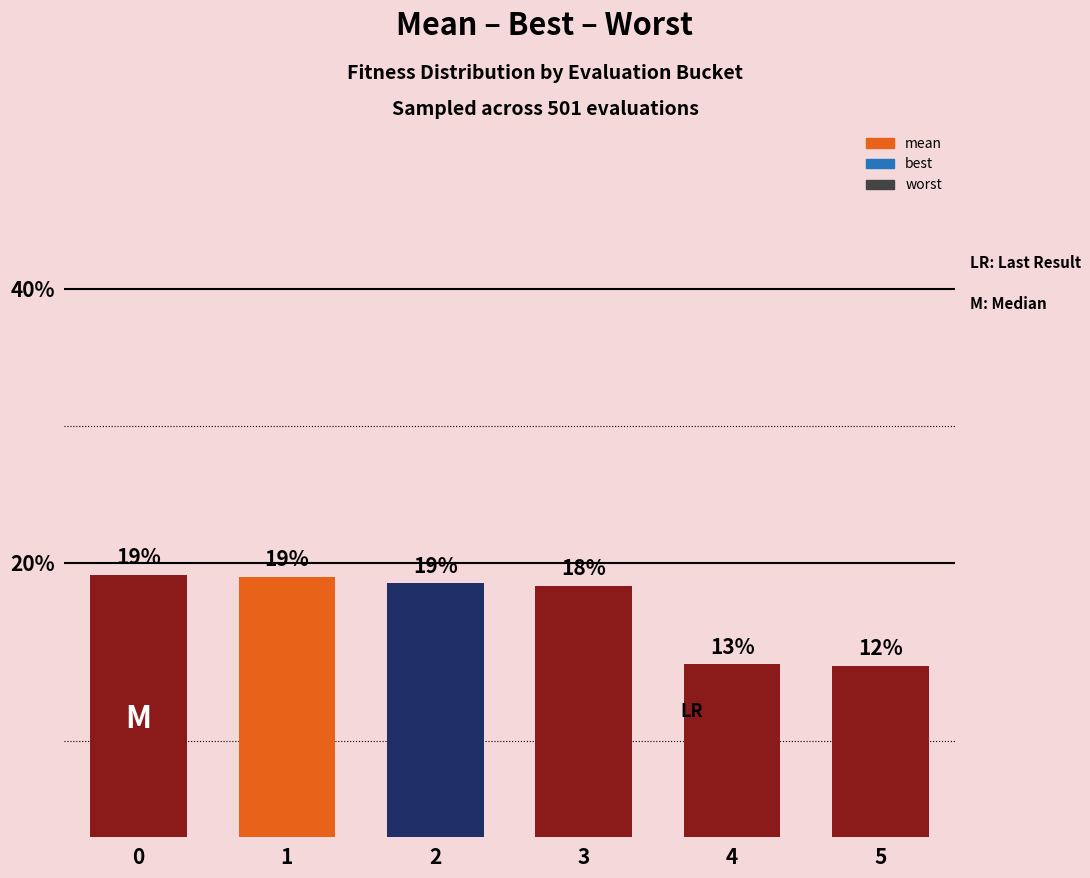

Does the chart contain any negative values?

No